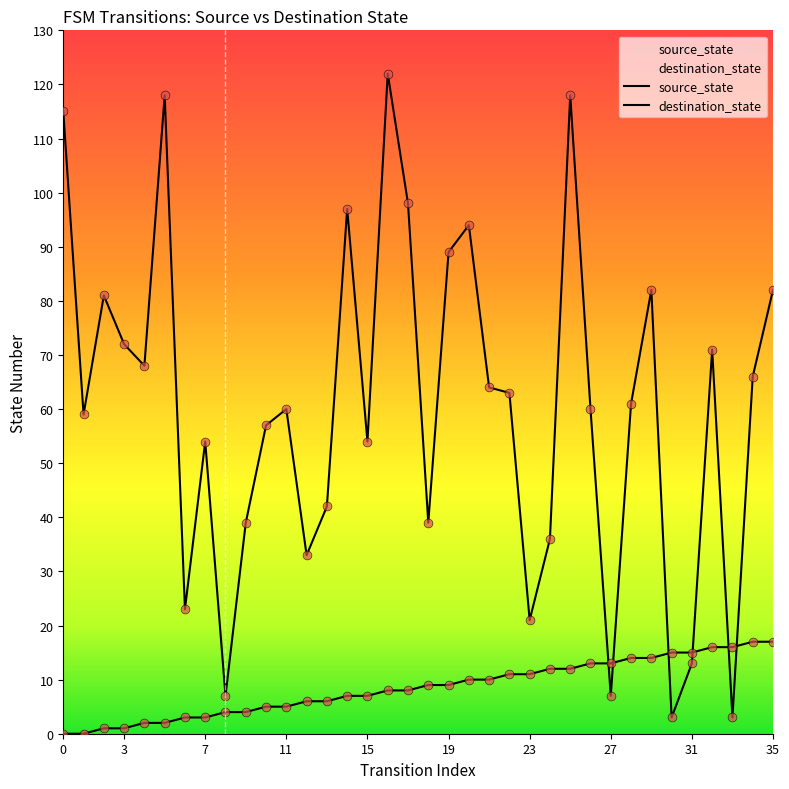

At which category is the sum across all series the highest?

16